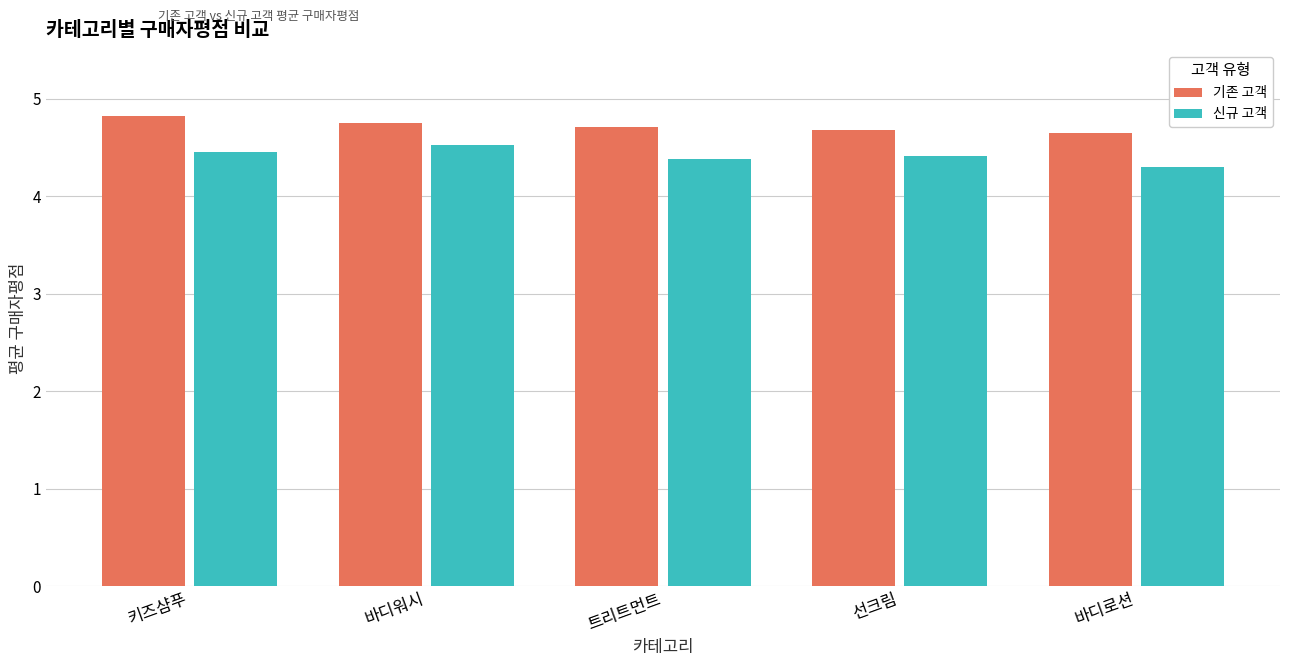

Reading left to right, extract all data points from this chart.

기존 고객: 키즈샴푸=4.8	바디워시=4.8	트리트먼트=4.7	선크림=4.7	바디로션=4.7
신규 고객: 키즈샴푸=4.5	바디워시=4.5	트리트먼트=4.4	선크림=4.4	바디로션=4.3